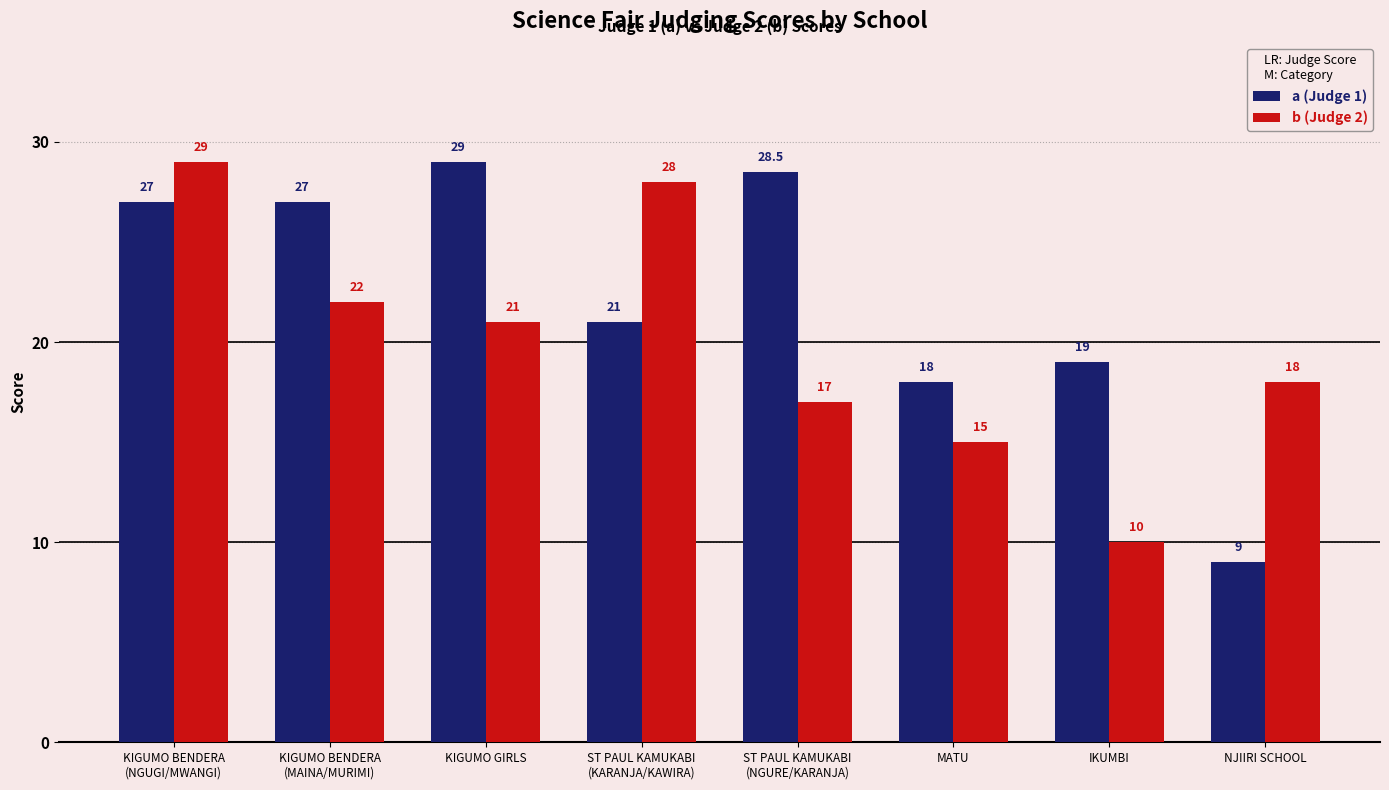

What is the total value across all series at MATU?

33.0